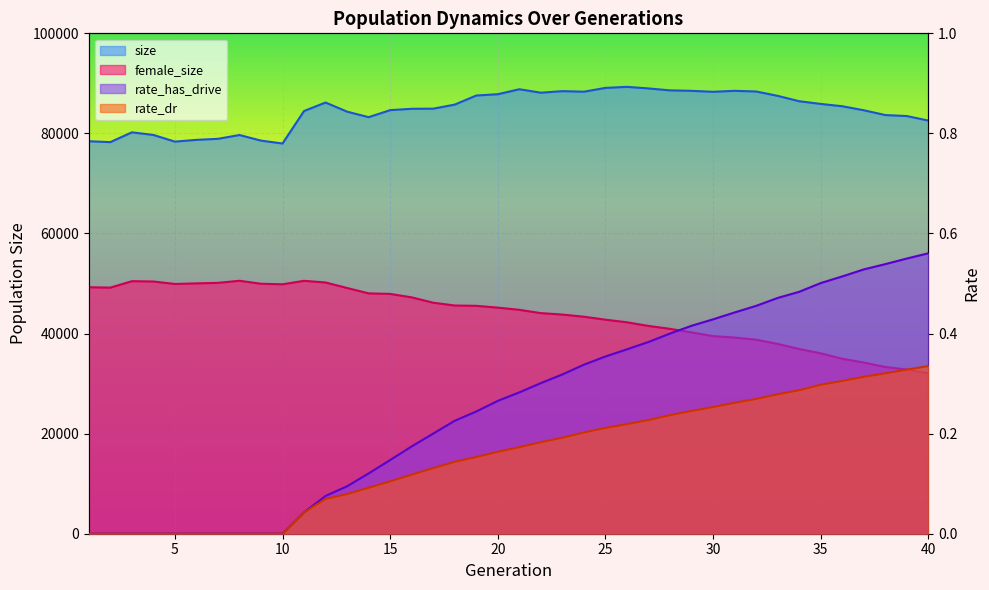

True or false: size and rate_has_drive cross at least once.

False